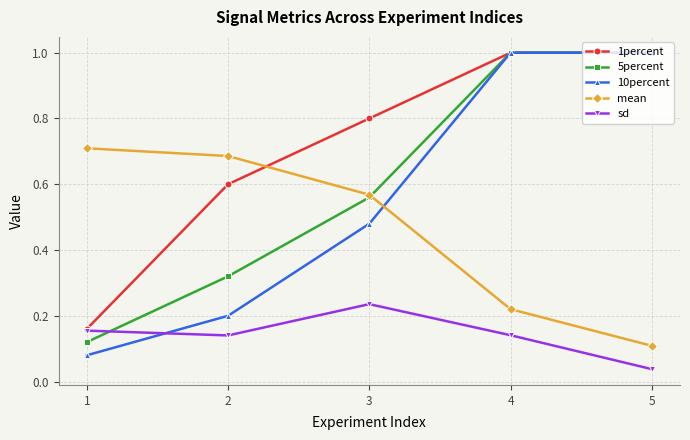

Count the number of categories in the chart.

5